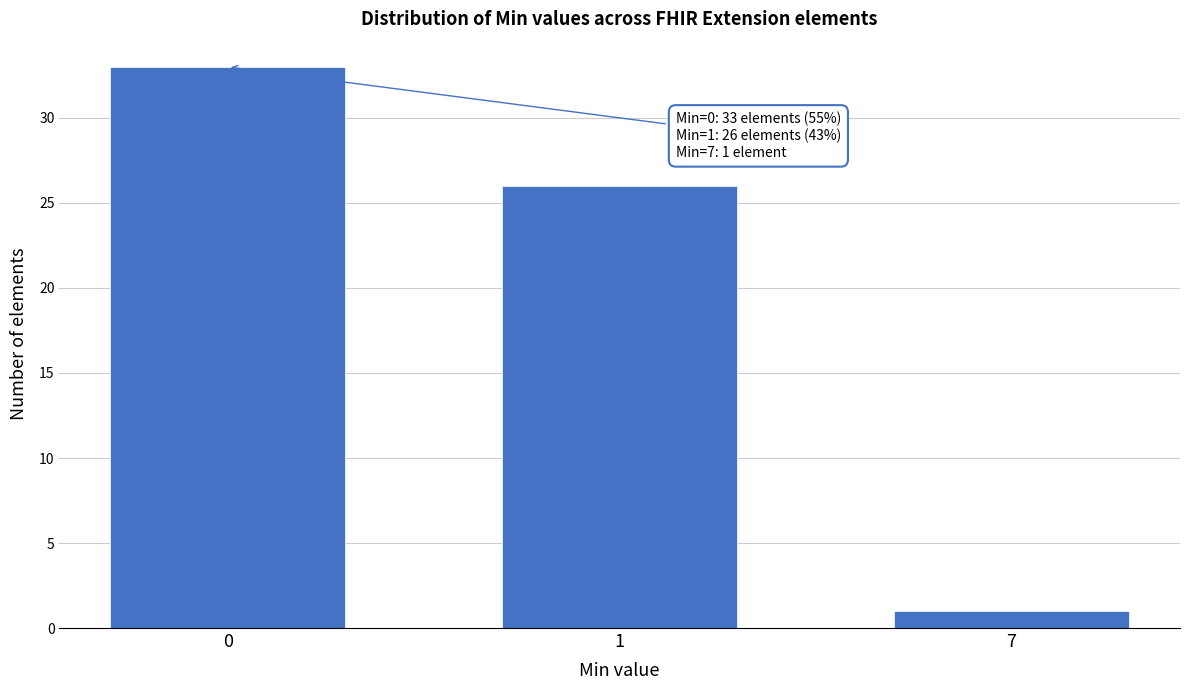

Reading left to right, transcribe all the data shown in this chart.

33	26	1